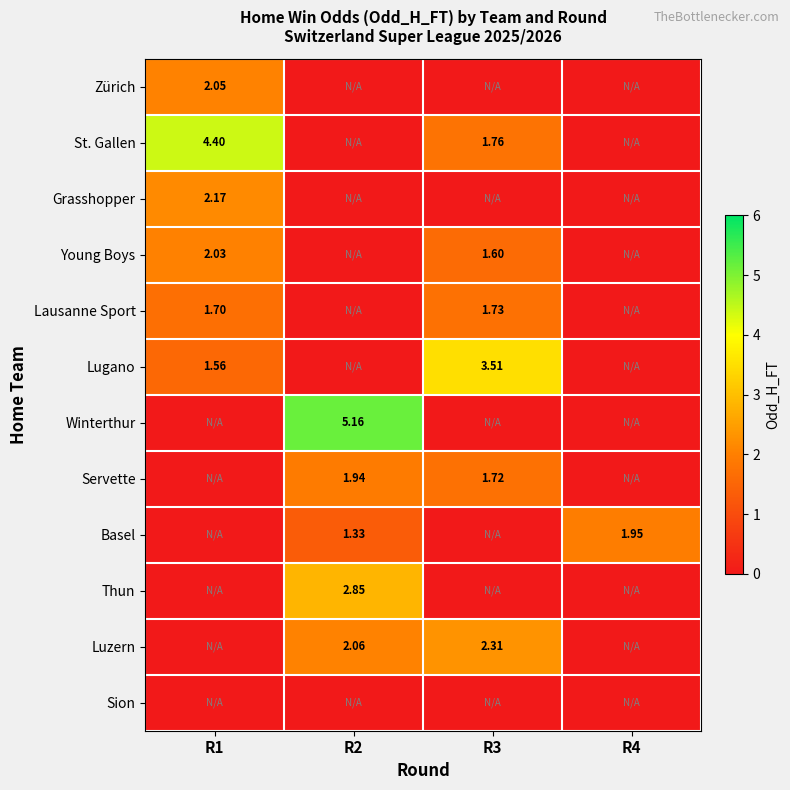

The value of Luzern at R1 is 0.0. True or false?

True